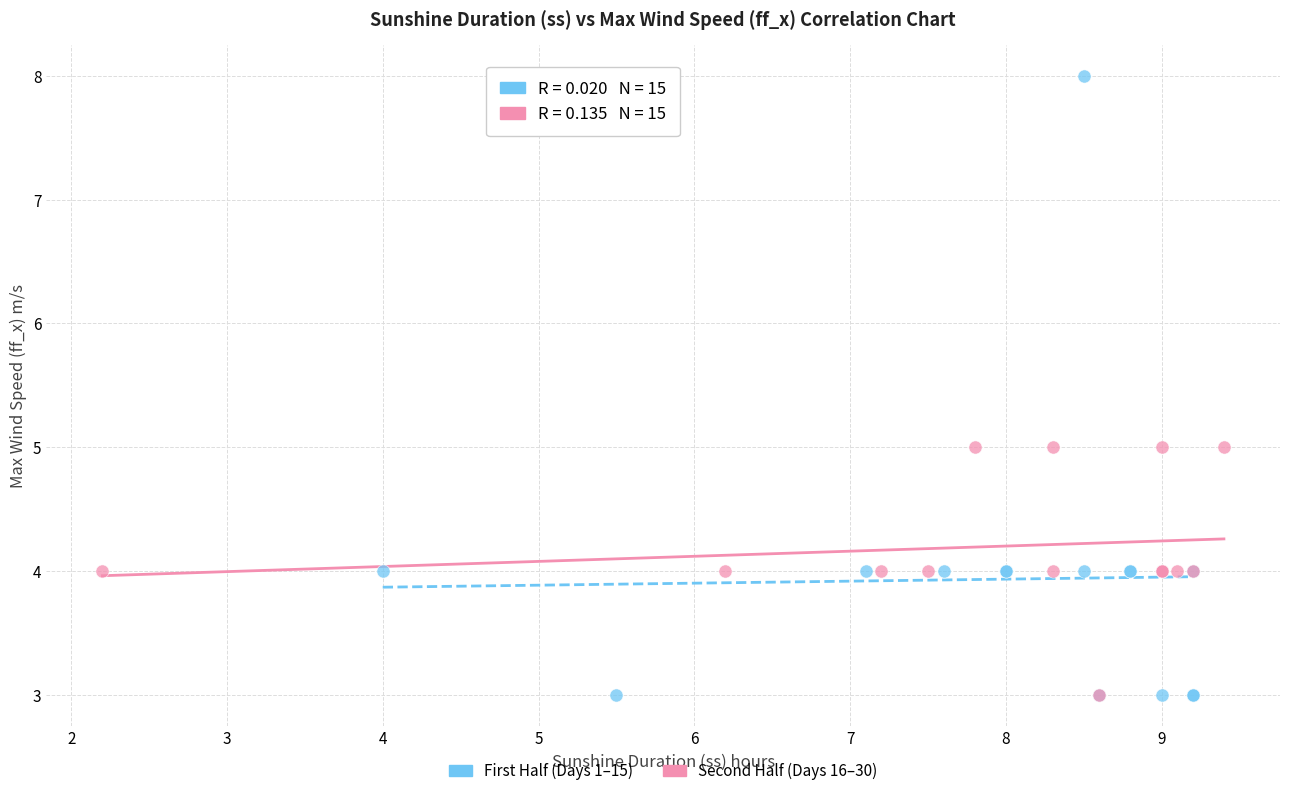

Which series has the largest Y range (max minus min)?

First Half (Days 1–15)